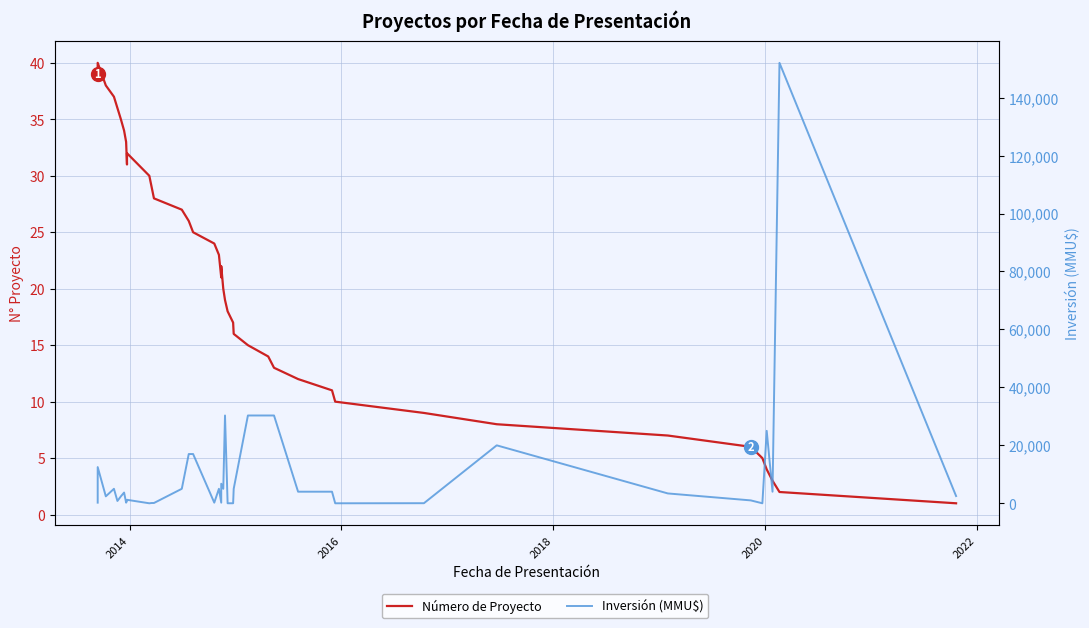

What are all the series names shown in the legend?

Número de Proyecto, Inversión (MMU$)